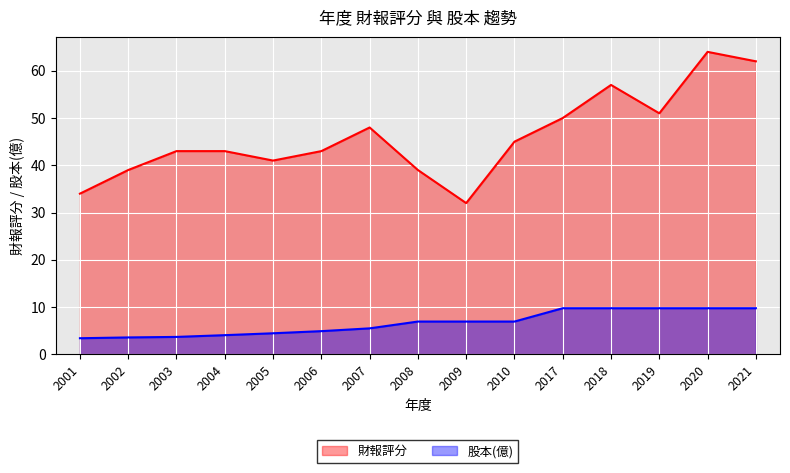

At which category is the sum across all series the highest?

2020